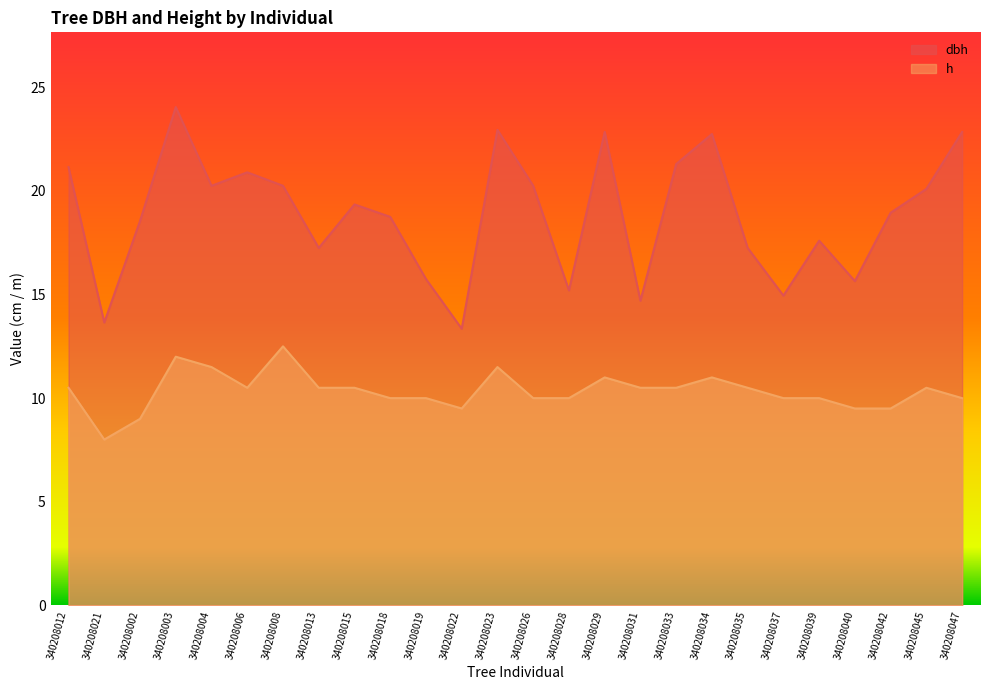

What is the value of the h point at the 25th from the left?

10.5